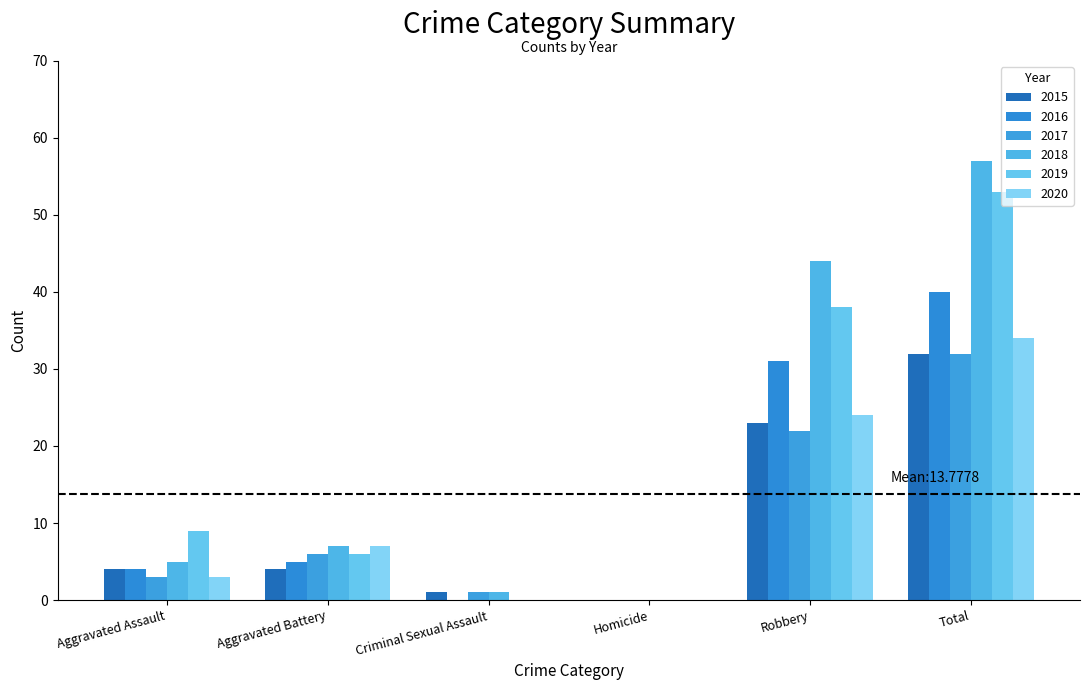

Between Homicide and Criminal Sexual Assault, which is larger?

Criminal Sexual Assault